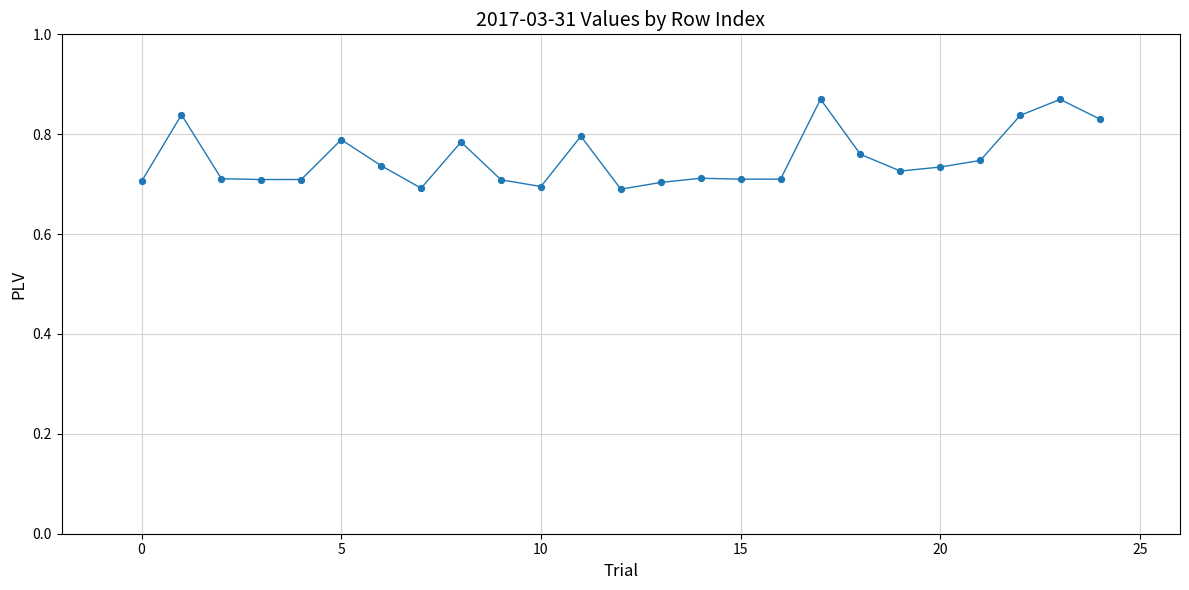

Does the chart have visible grid lines?

Yes